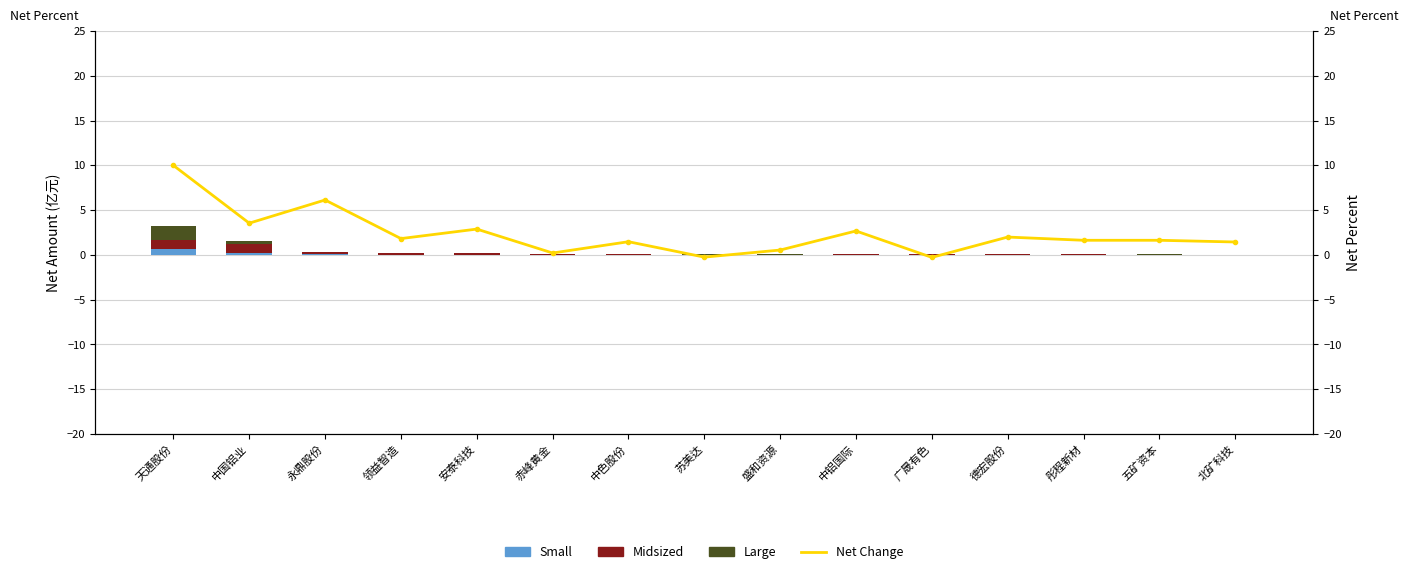

Rank the series by their maximum value, from lowest to highest.

Small, Midsized, Large, Net Change